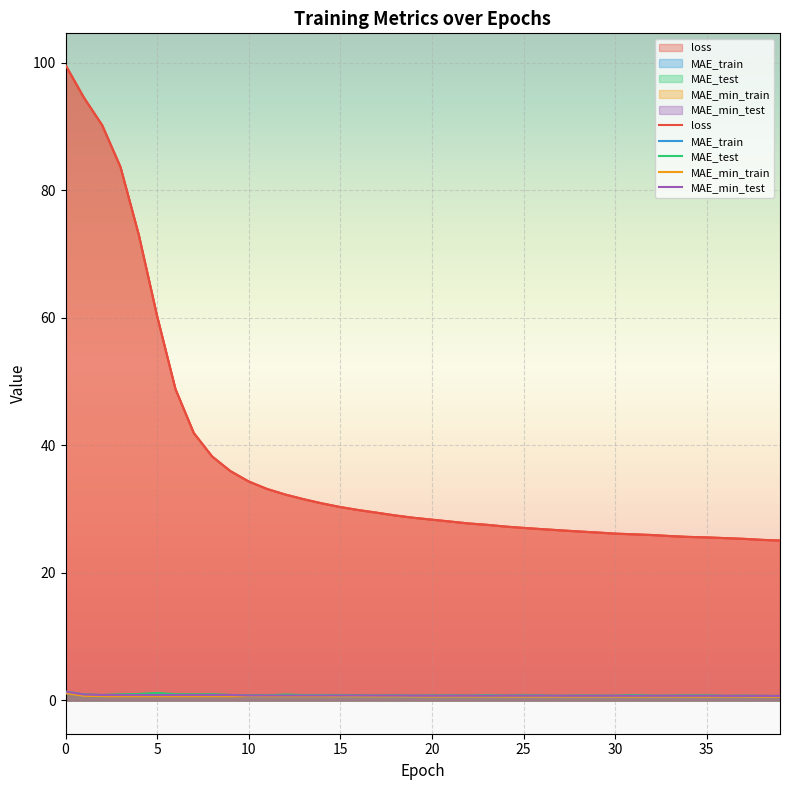

How many categories are shown in the chart?

40